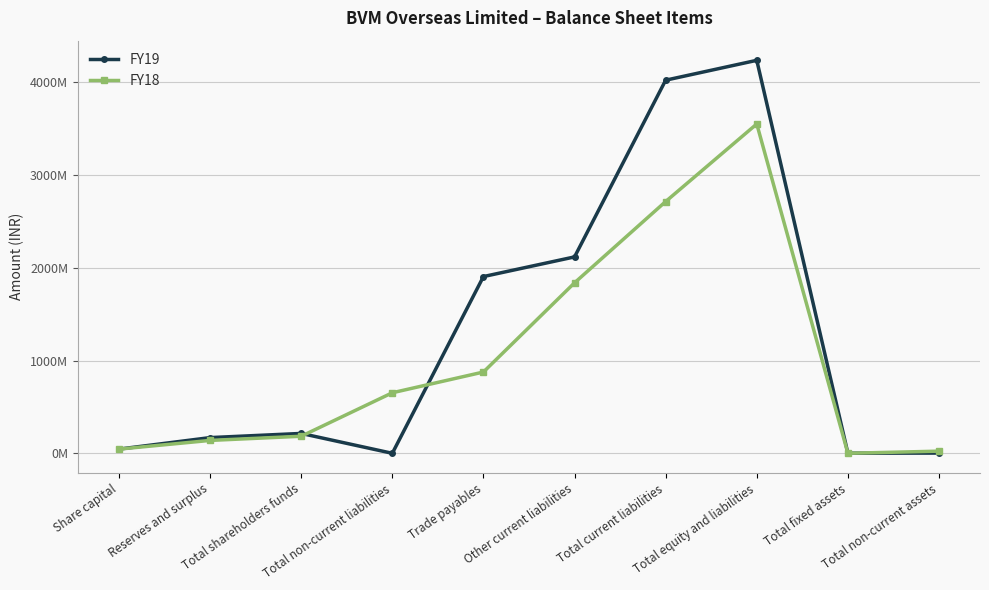

How many intersections are there between FY19 and FY18?

3